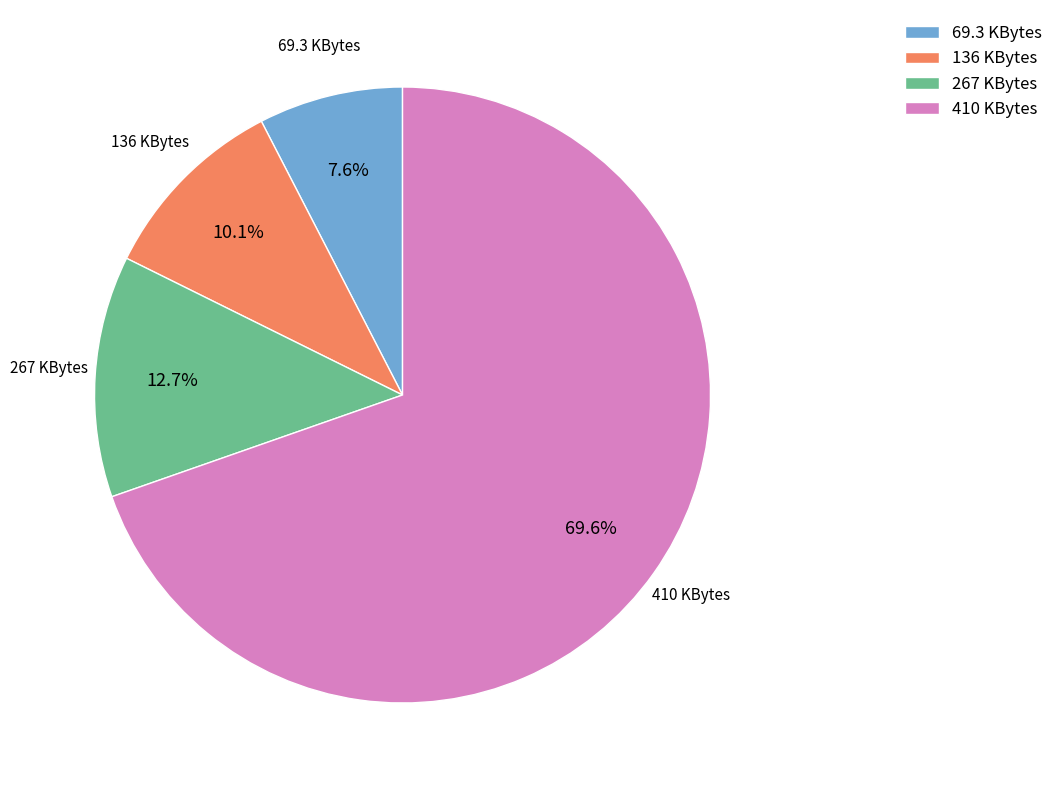

What is the smallest slice in the pie chart?

69.3 KBytes